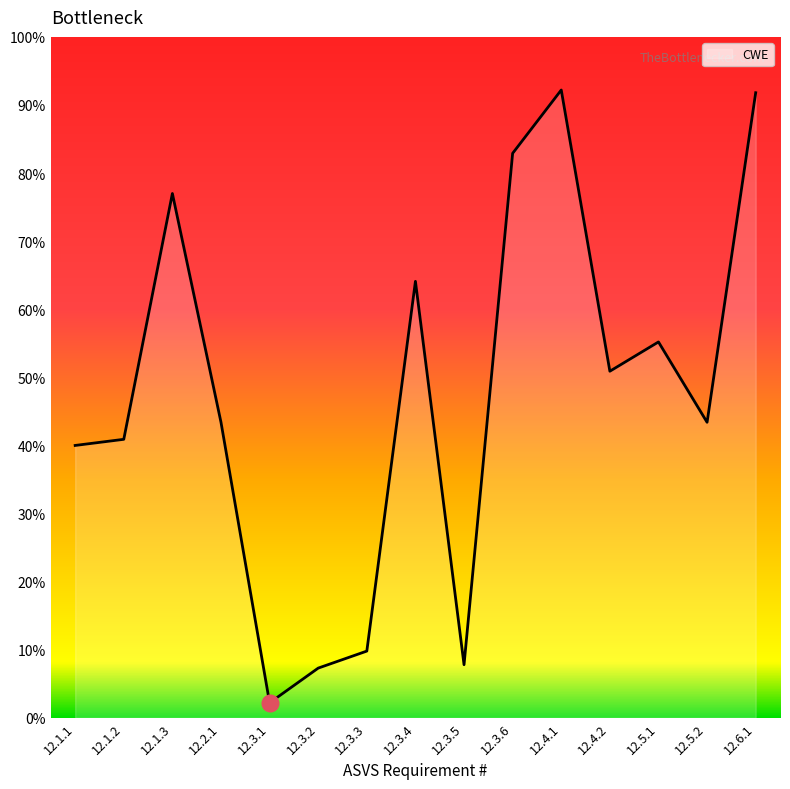

Does the chart have visible grid lines?

No